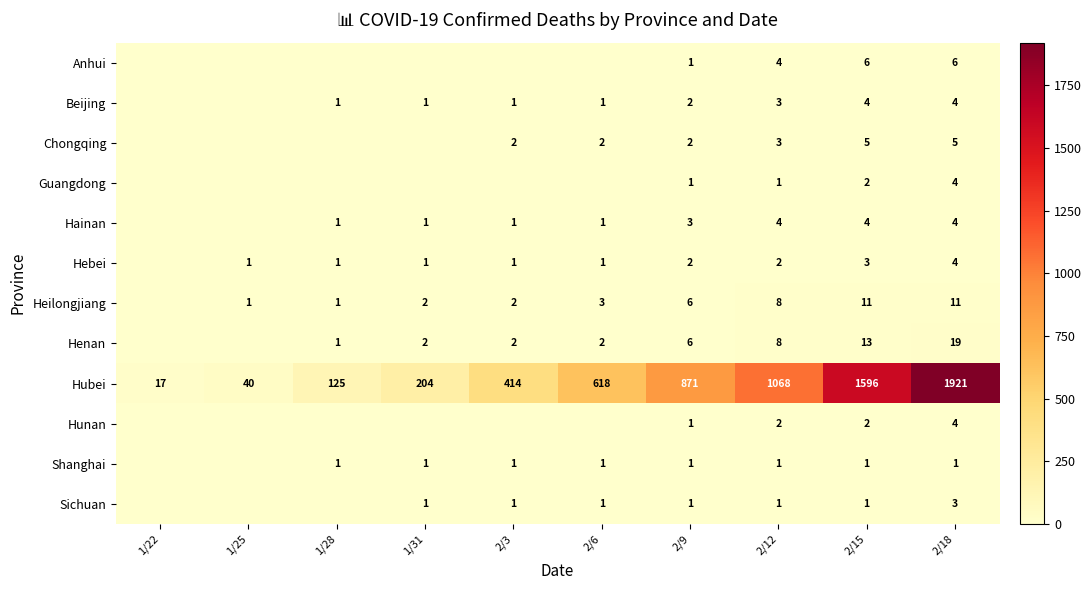

What is the difference between the Hubei values at 2/6 and 2/18?

1303